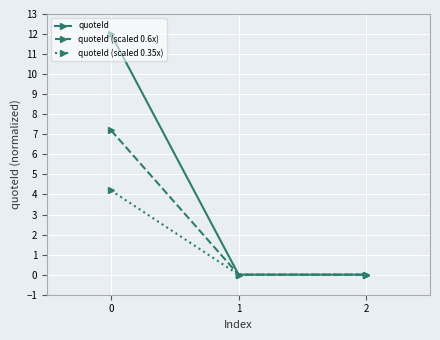

Reading left to right, transcribe all the data shown in this chart.

quoteId: 12.0	0.0	0.0
quoteId (scaled 0.6x): 7.2	0.0	0.0
quoteId (scaled 0.35x): 4.2	0.0	0.0